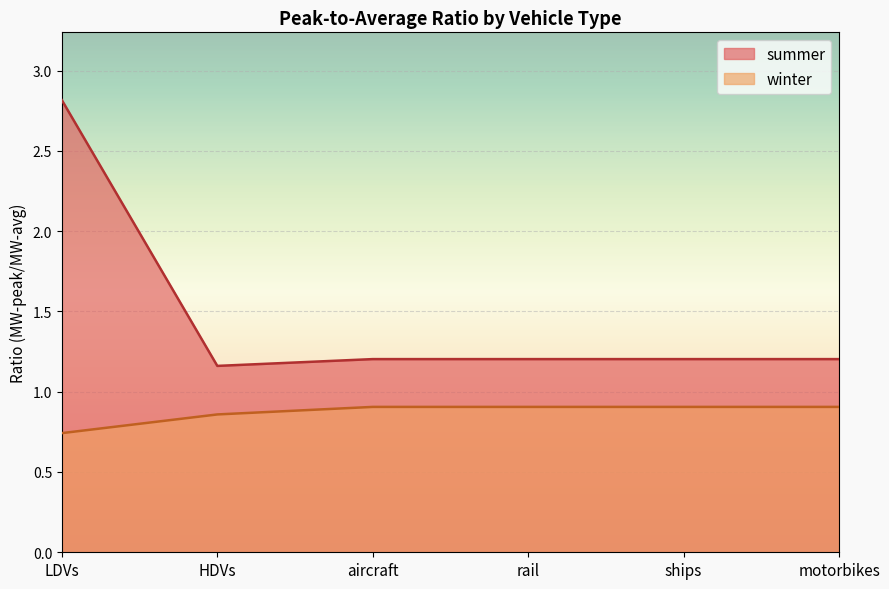

What is the difference between the maximum and minimum values in the winter series?

0.2